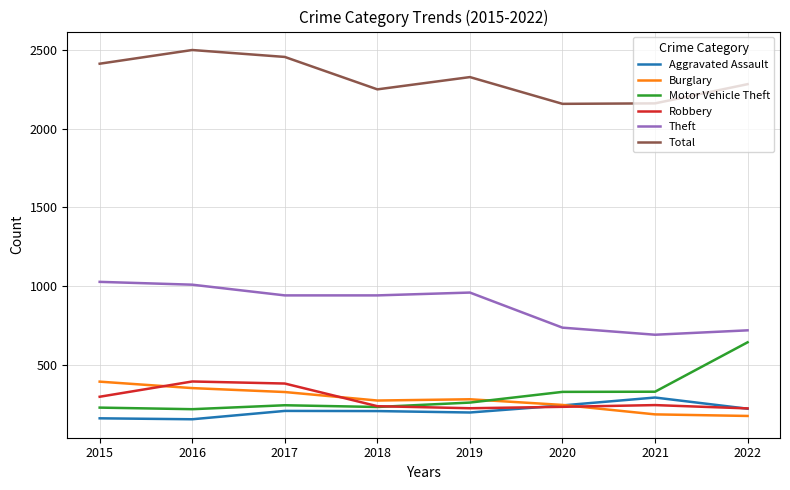

True or false: Total and Burglary intersect in this chart.

False